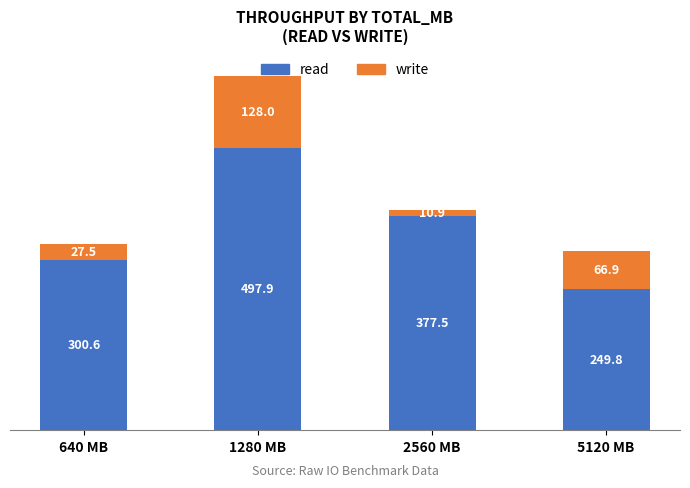

How many values in the read series are below 377?

2